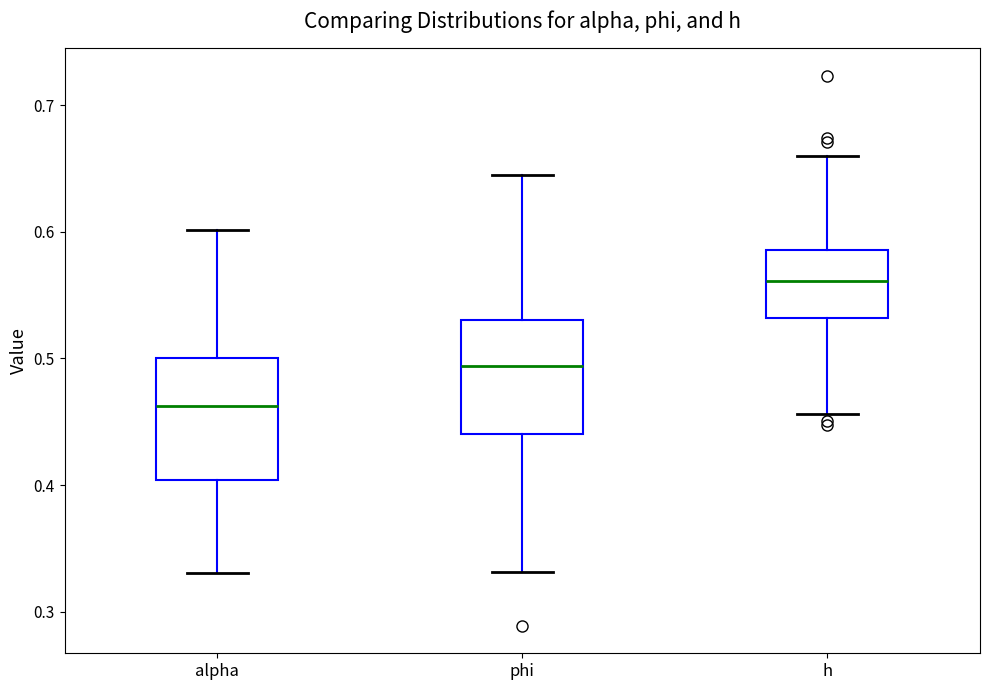

Where is the lower edge of the box for alpha on the y-axis? The values are not printed on the chart, so give them approximately, as read against the axis.

0.40